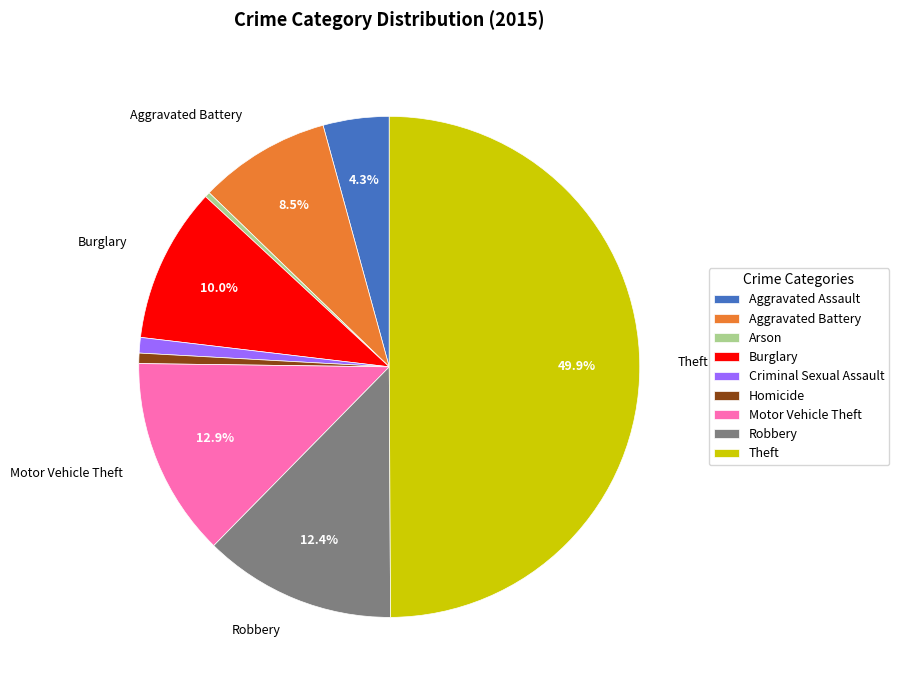

The Motor Vehicle Theft slice represents 1% of the pie. True or false?

False